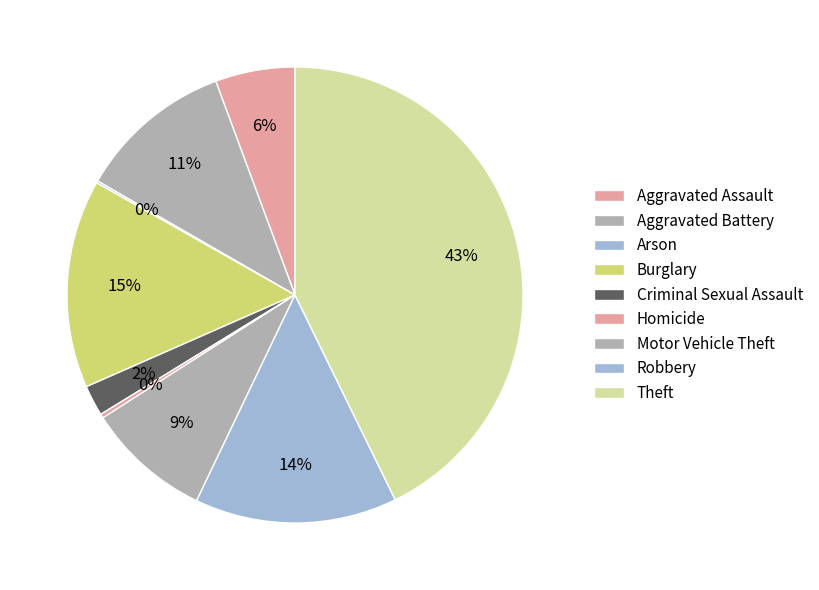

Combined, what portion of the pie is Theft and Homicide?

43.0%